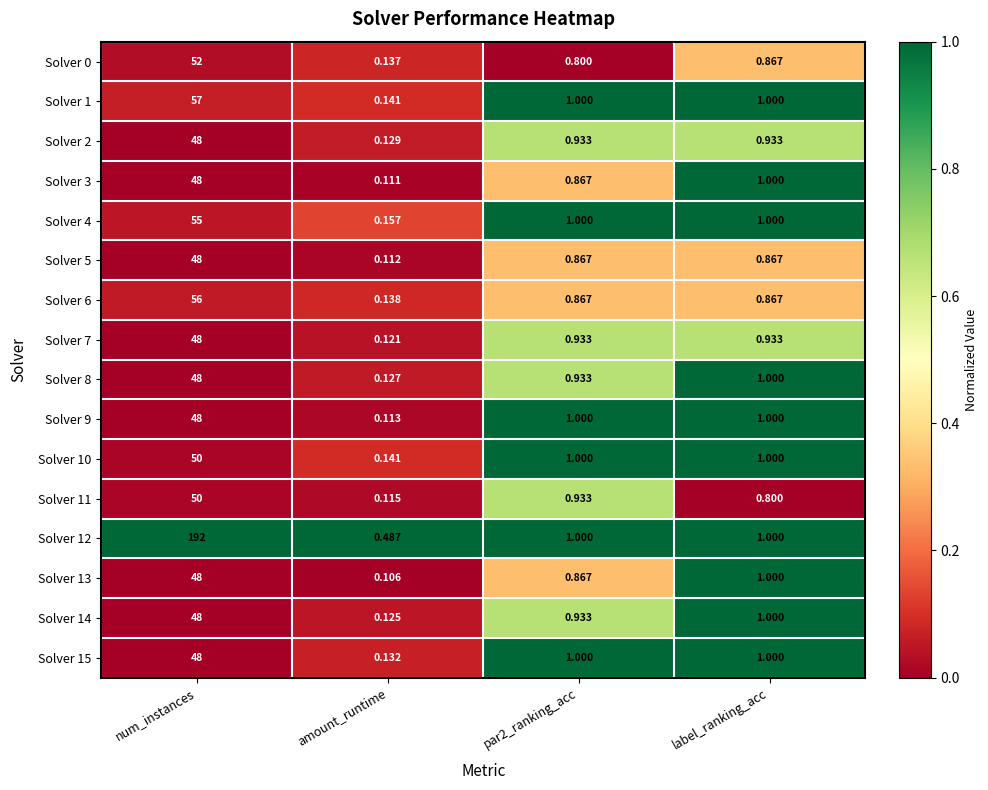

Where is Solver 8 nearest to the value 24?

label_ranking_acc